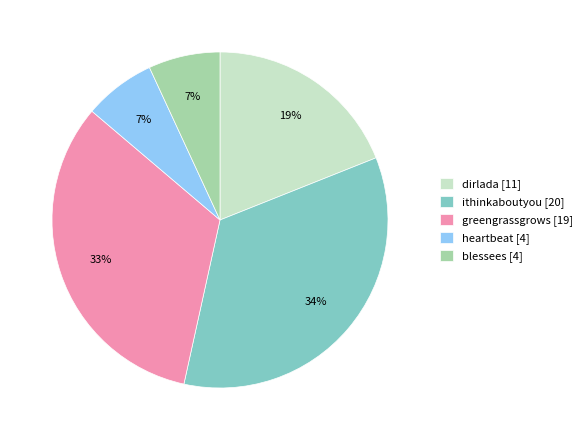

To the nearest percent, what percentage of the pie is greengrassgrows [19]?

33%